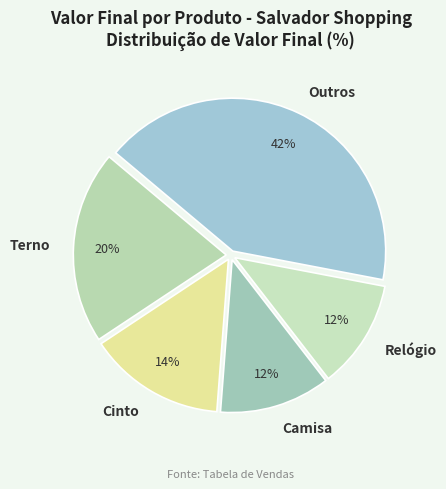

What is the largest slice in the pie chart?

Outros